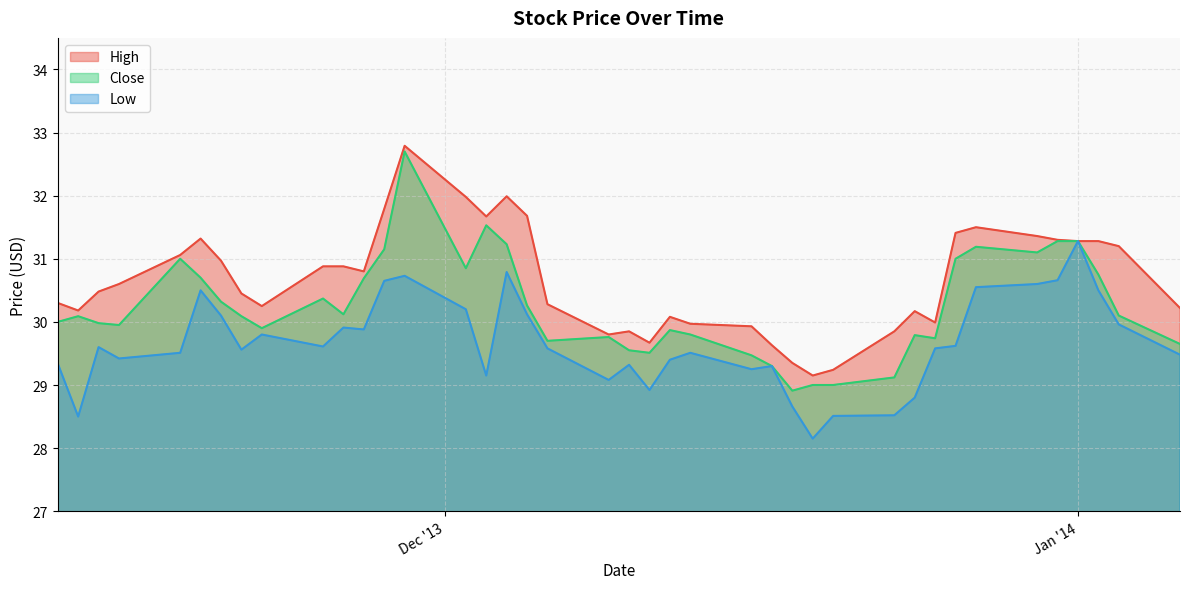

True or false: Close has a value of 19.9 at 2013-12-05.

False